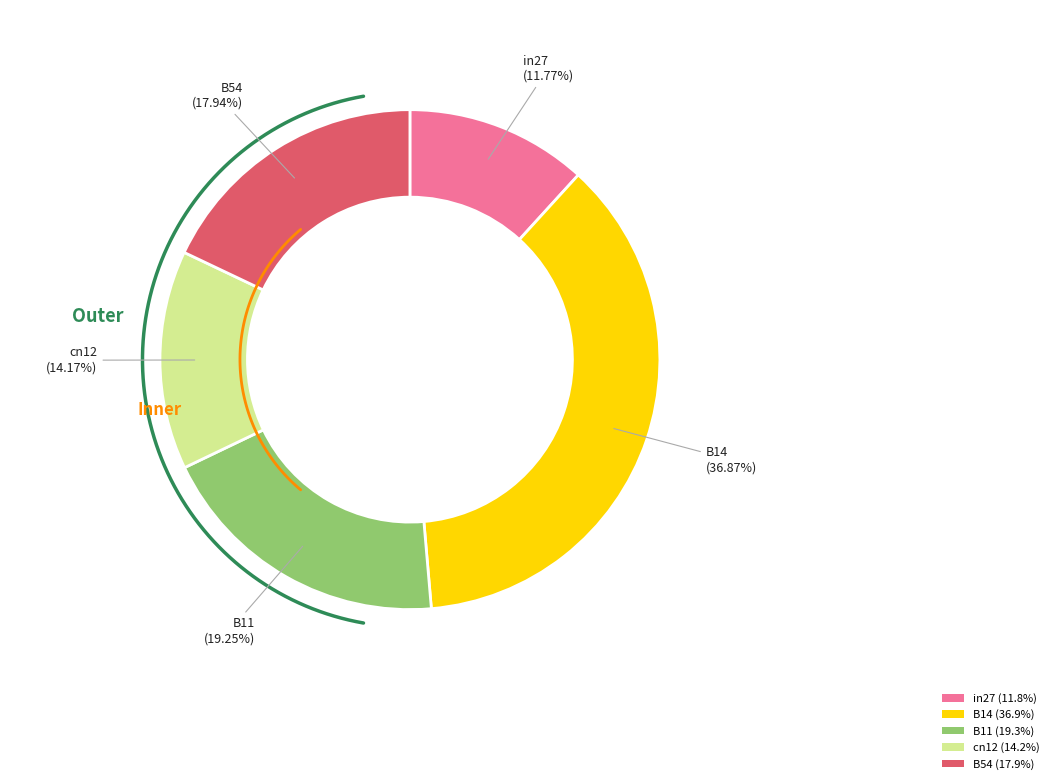

Is it true that B14 is 28% of the pie?

False